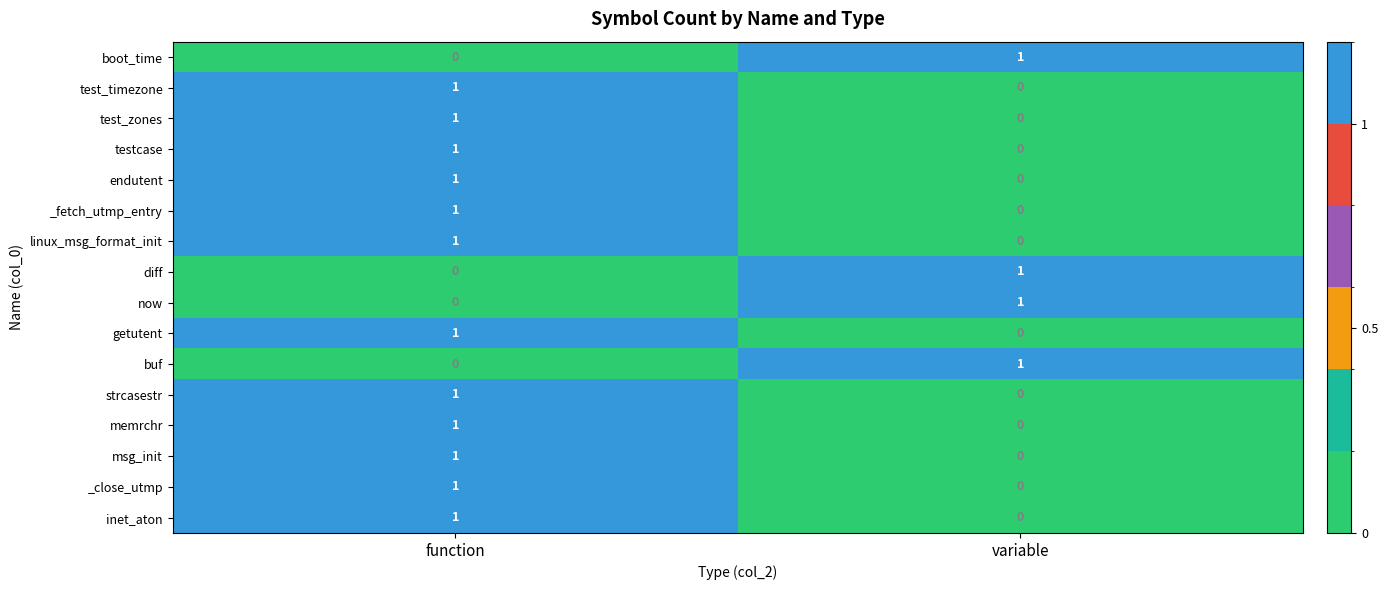

What is the total value across all series at variable?

4